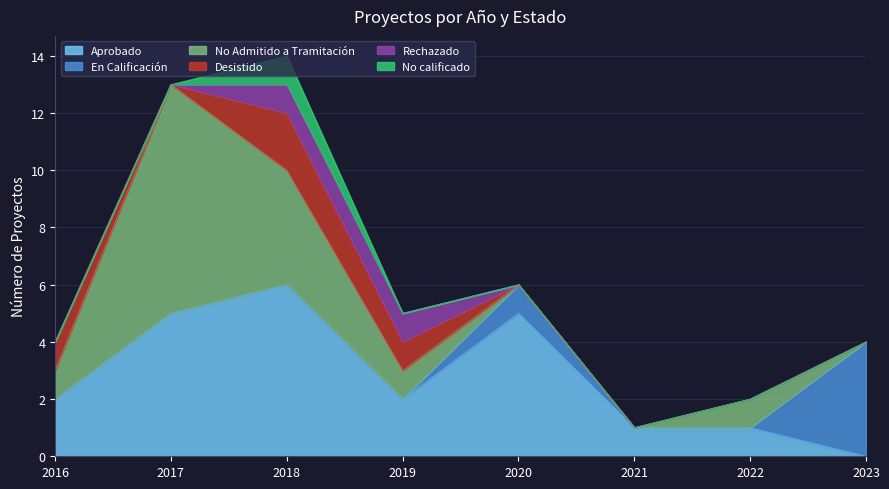

List the labels in order of Desistido value, largest first.

2018, 2016, 2019, 2017, 2020, 2021, 2022, 2023